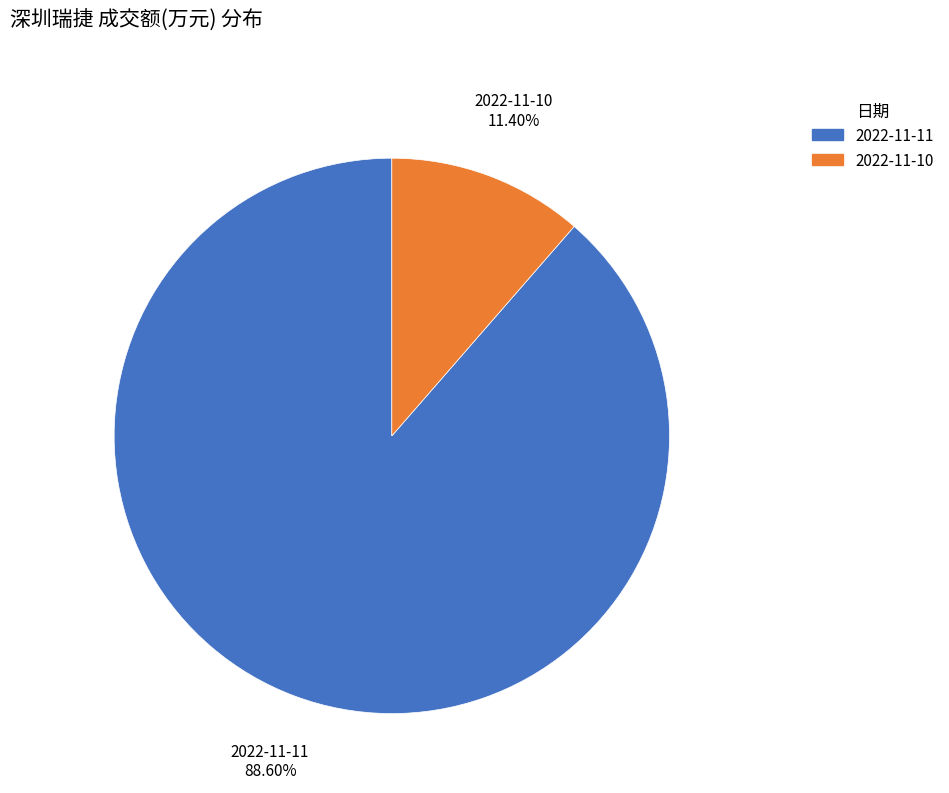

To the nearest percent, what portion does 2022-11-11 represent?

89%